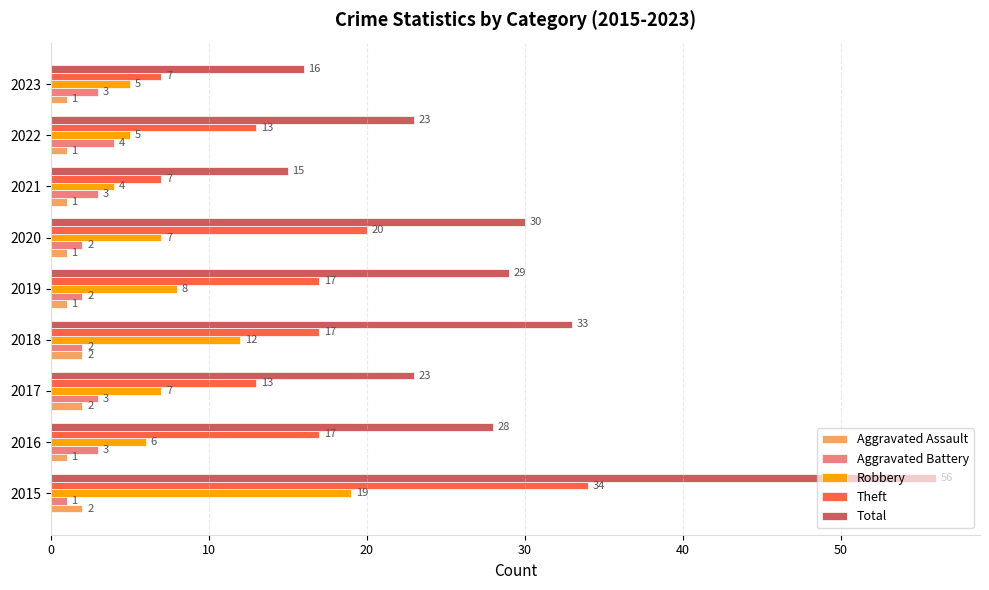

What are all the series names shown in the legend?

Aggravated Assault, Aggravated Battery, Robbery, Theft, Total